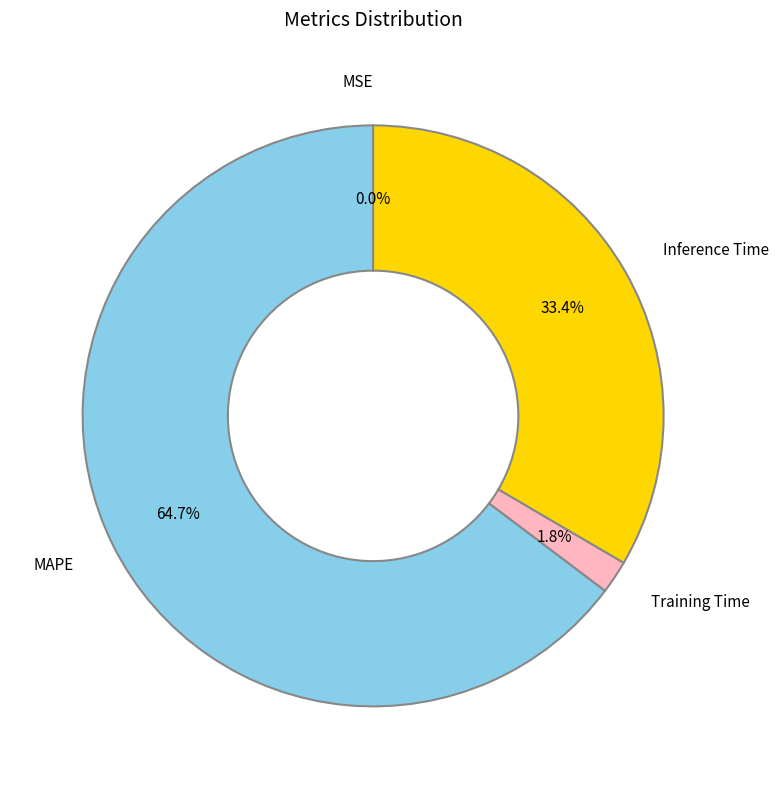

Which category accounts for the majority?

MAPE